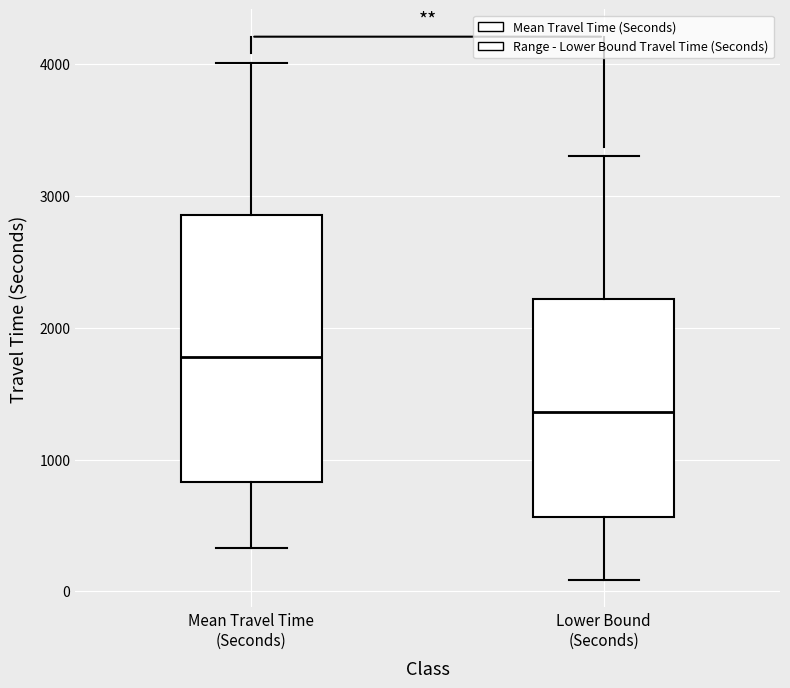

Reading left to right, read every box against the y-axis: the position of its median line, the range the box covers, and the ends of its whiskers. The values are not printed on the chart, so give them approximately, as read against the axis.

Mean Travel Time (Seconds): median 1800, box 800 to 2900, whiskers 300 to 4000
Lower Bound (Seconds): median 1400, box 600 to 2200, whiskers 100 to 3300